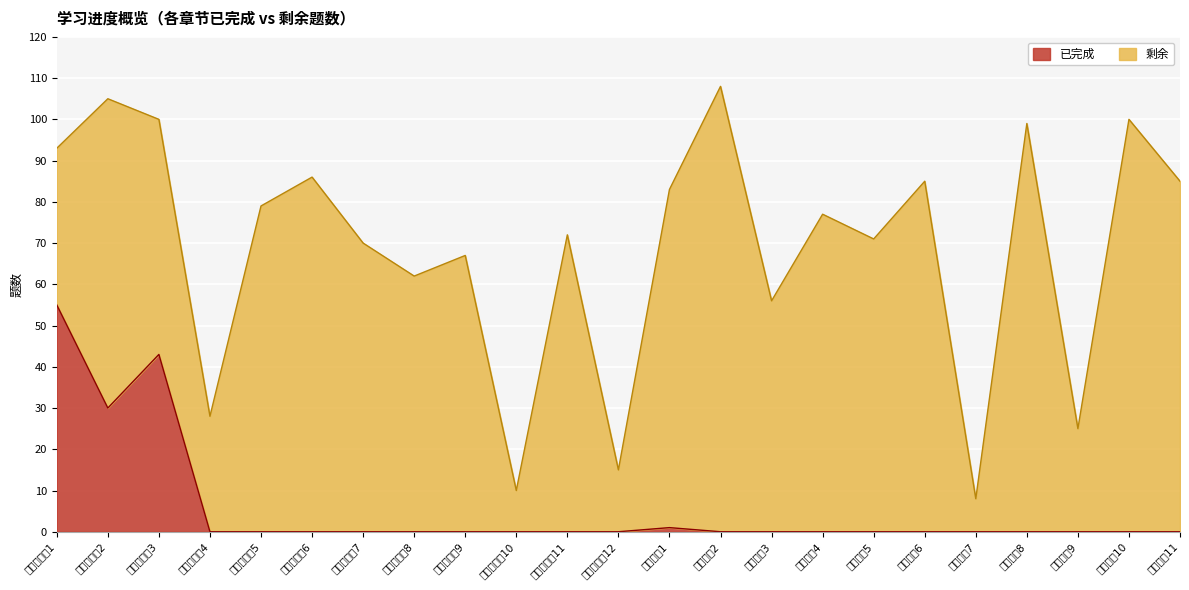

Reading right to left, what are all the values shown in this chart?

0	0	0	0	0	0	0	0	0	0	1	0	0	0	0	0	0	0	0	0	43	30	55